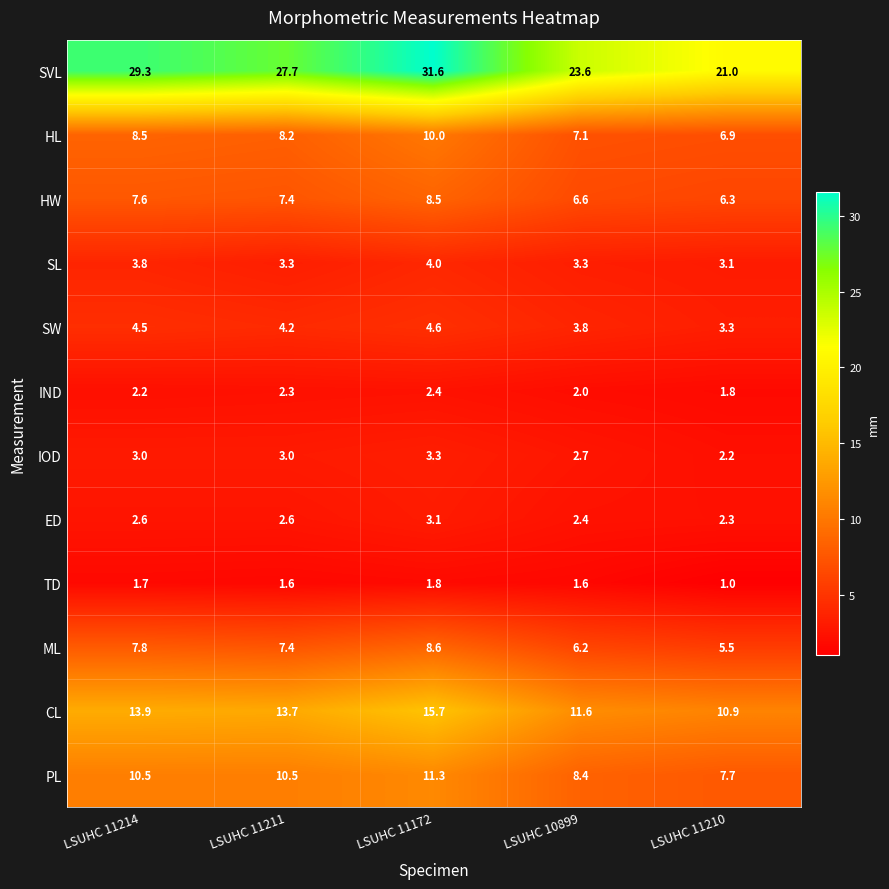

What is the total value across all series at LSUHC 10899?

79.3